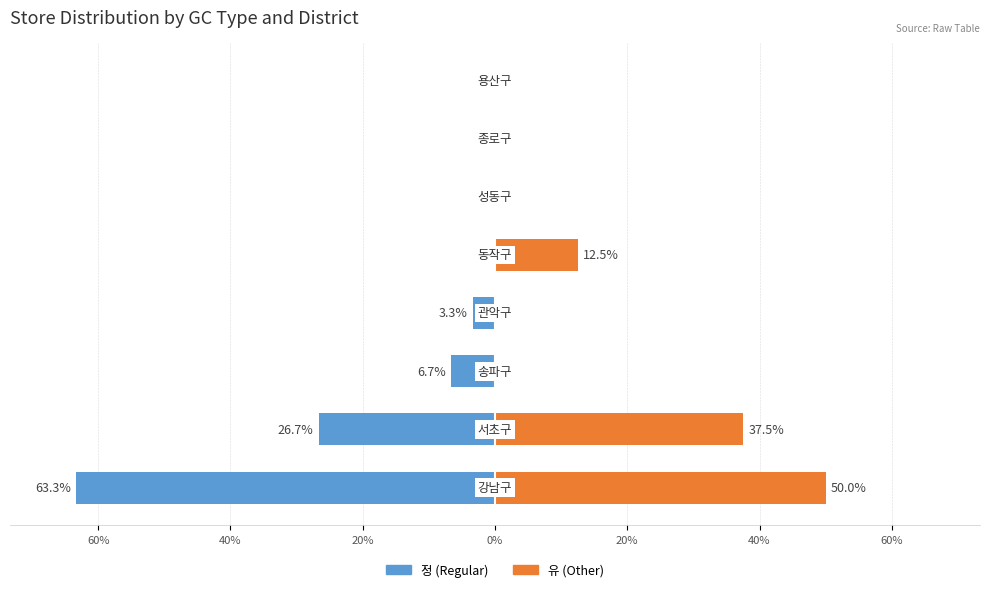

How many positive values does the 유 (Other) series have?

3